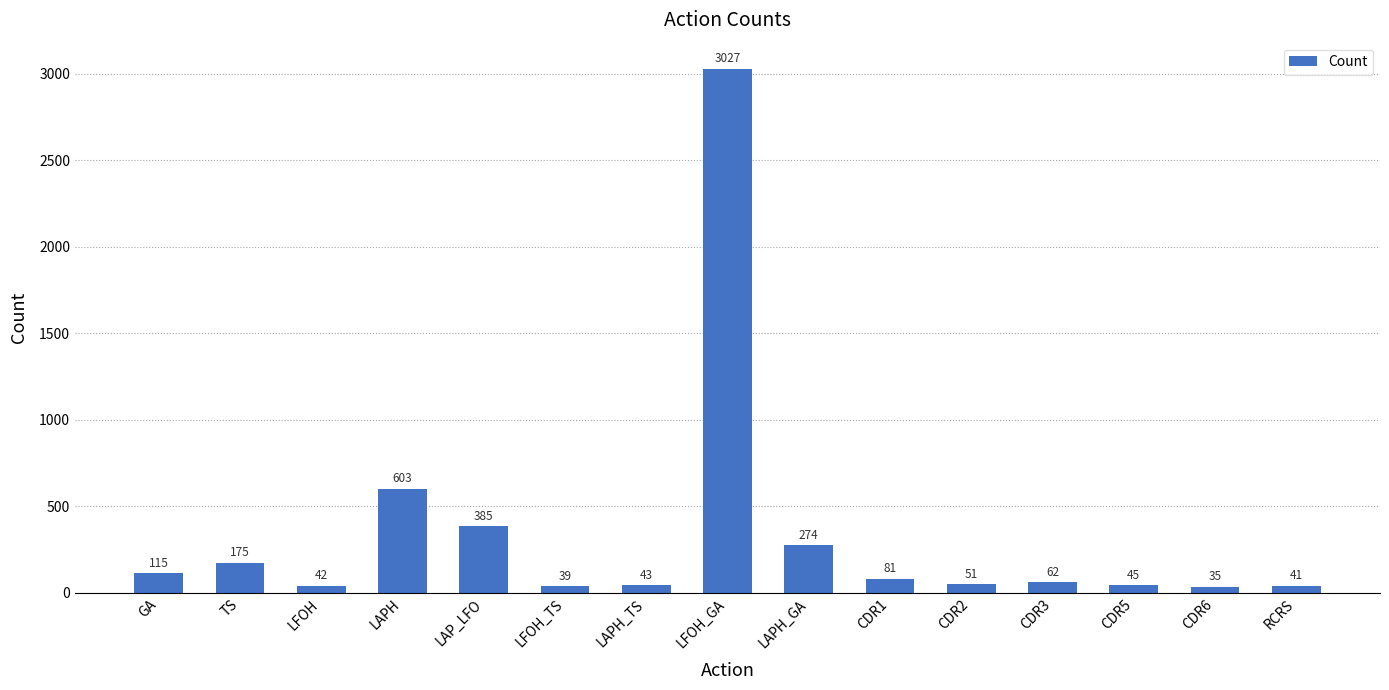

What is the minimum value shown in the chart?

35